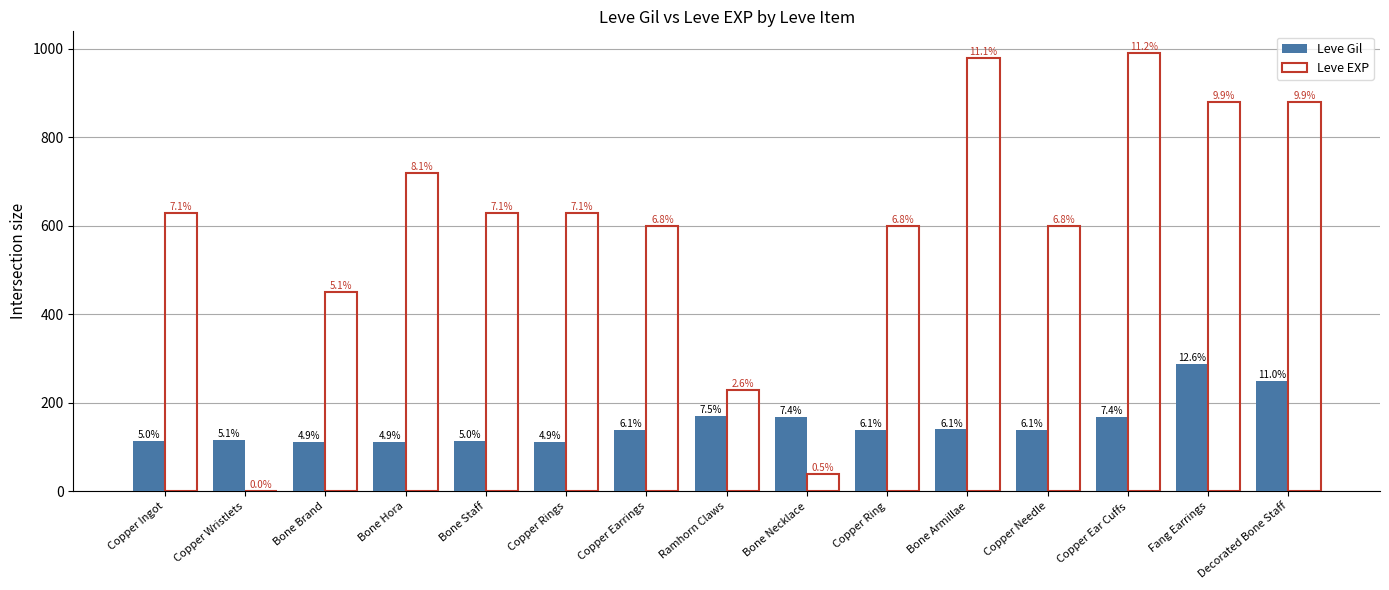

What is the label of the 9th bar from the left?

Bone Necklace